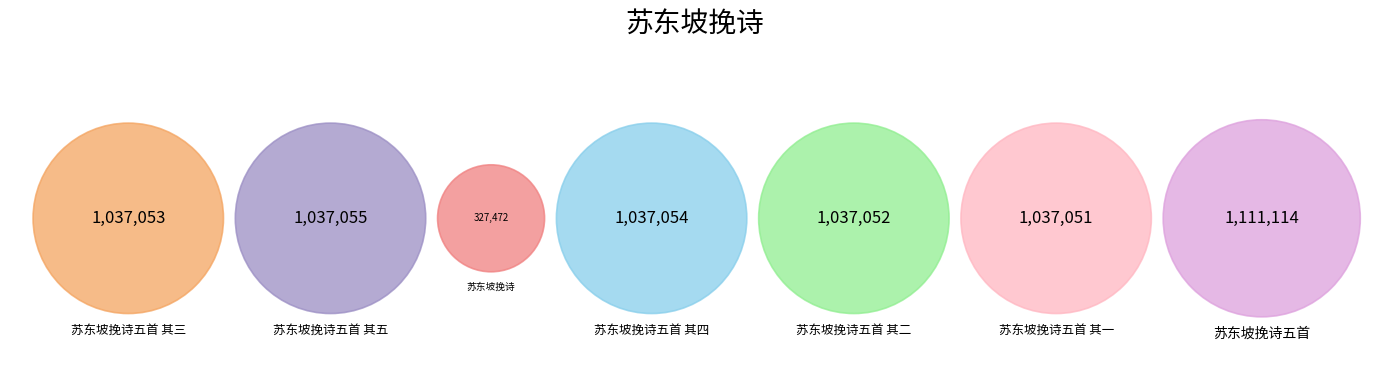

The 苏东坡挽诗五首 其二 slice represents 16% of the pie. True or false?

True